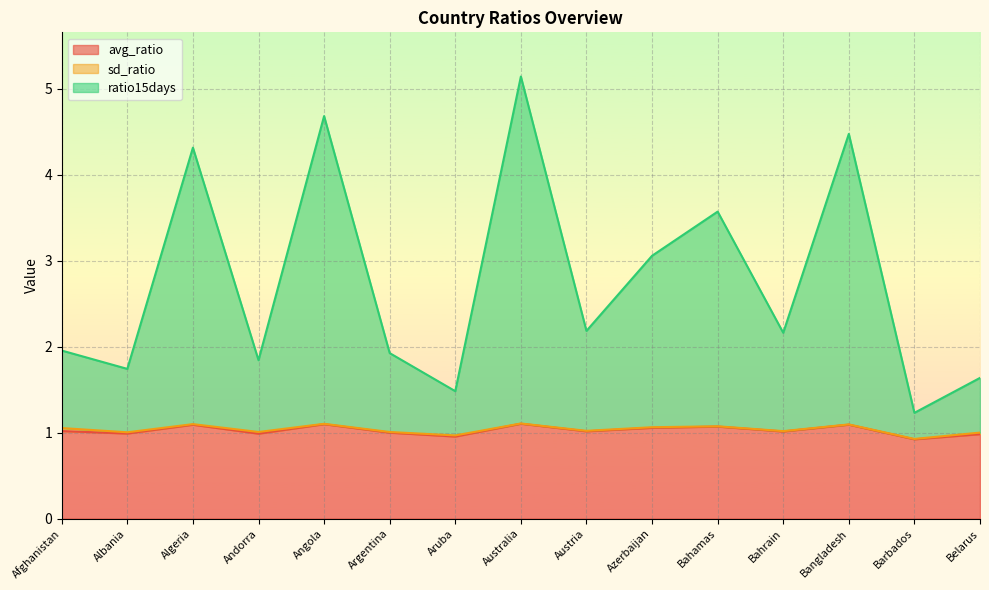

At which category is the sum across all series the highest?

Australia